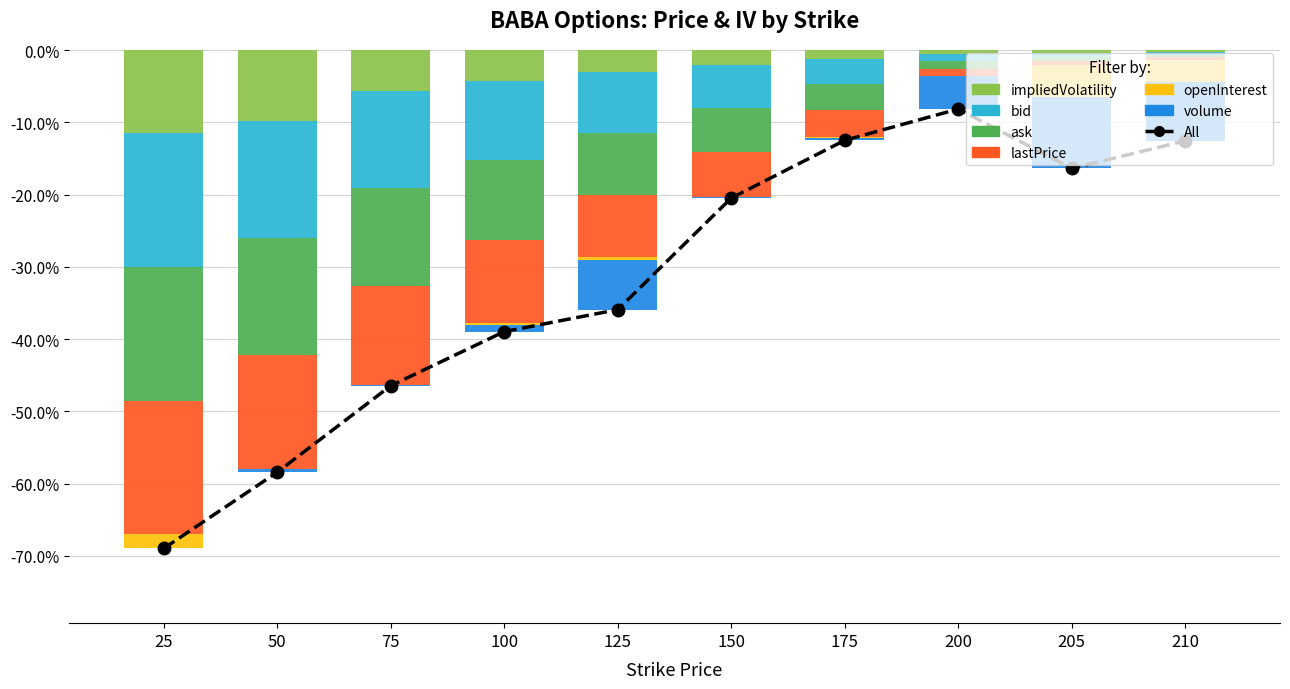

Reading left to right, transcribe all the data shown in this chart.

impliedVolatility: -11.5	-9.8	-5.6	-4.3	-3.0	-2.1	-1.3	-0.5	-0.4	-0.3
bid: -18.5	-16.1	-13.5	-11.0	-8.5	-6.0	-3.5	-1.0	-0.5	-0.3
ask: -18.5	-16.2	-13.5	-11.0	-8.5	-6.0	-3.6	-1.1	-0.6	-0.4
lastPrice: -18.5	-15.8	-13.8	-11.5	-8.6	-6.3	-3.7	-1.0	-0.6	-0.4
openInterest: -1.8	-0.0	0.0	-0.2	-0.4	0.0	-0.2	0.0	-4.4	-3.0
volume: -0.1	-0.4	-0.0	-0.9	-6.8	-0.1	-0.3	-4.5	-9.9	-8.2